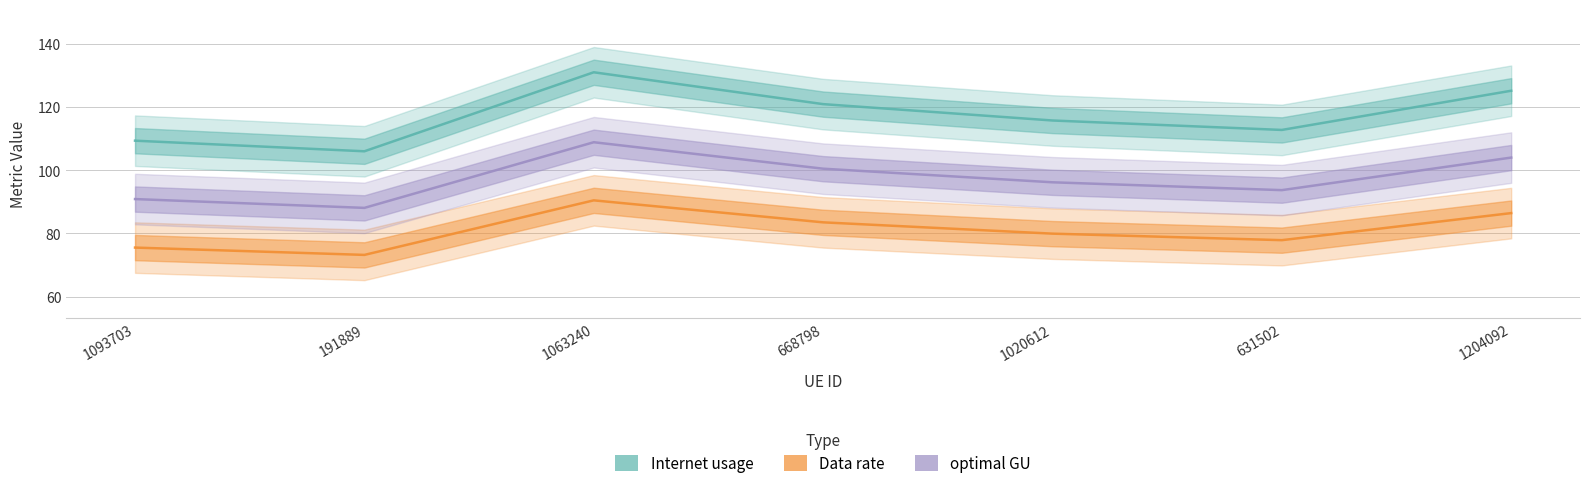

How many lines are shown in the chart?

3